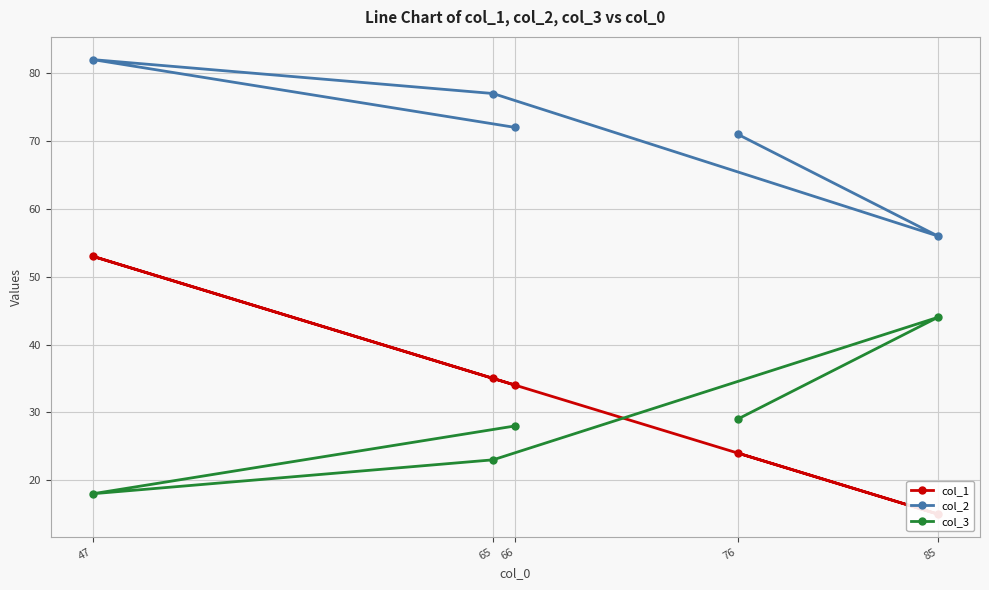

True or false: col_2 and col_3 intersect in this chart.

False